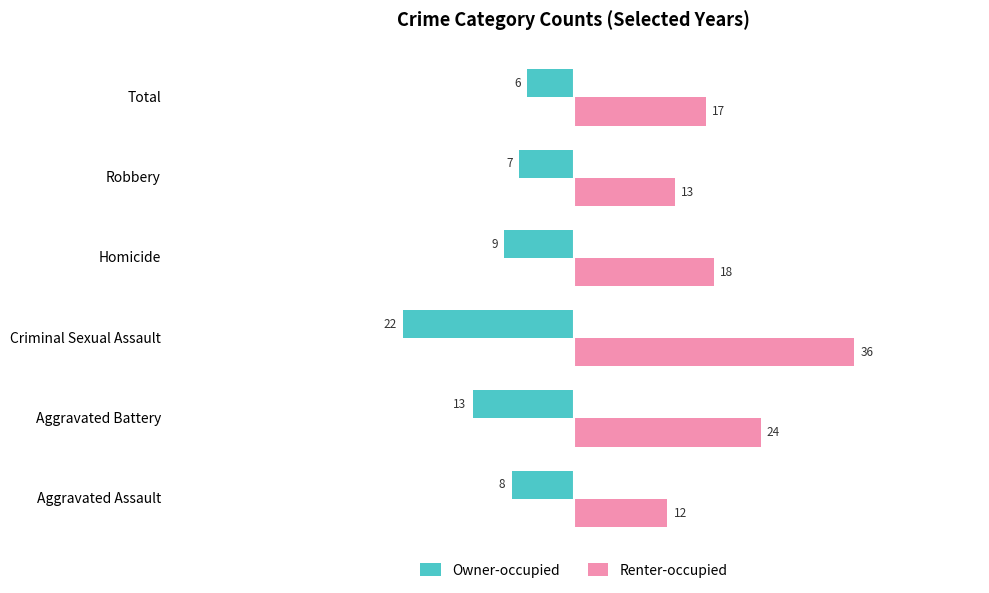

What is the minimum value for Renter-occupied?

12